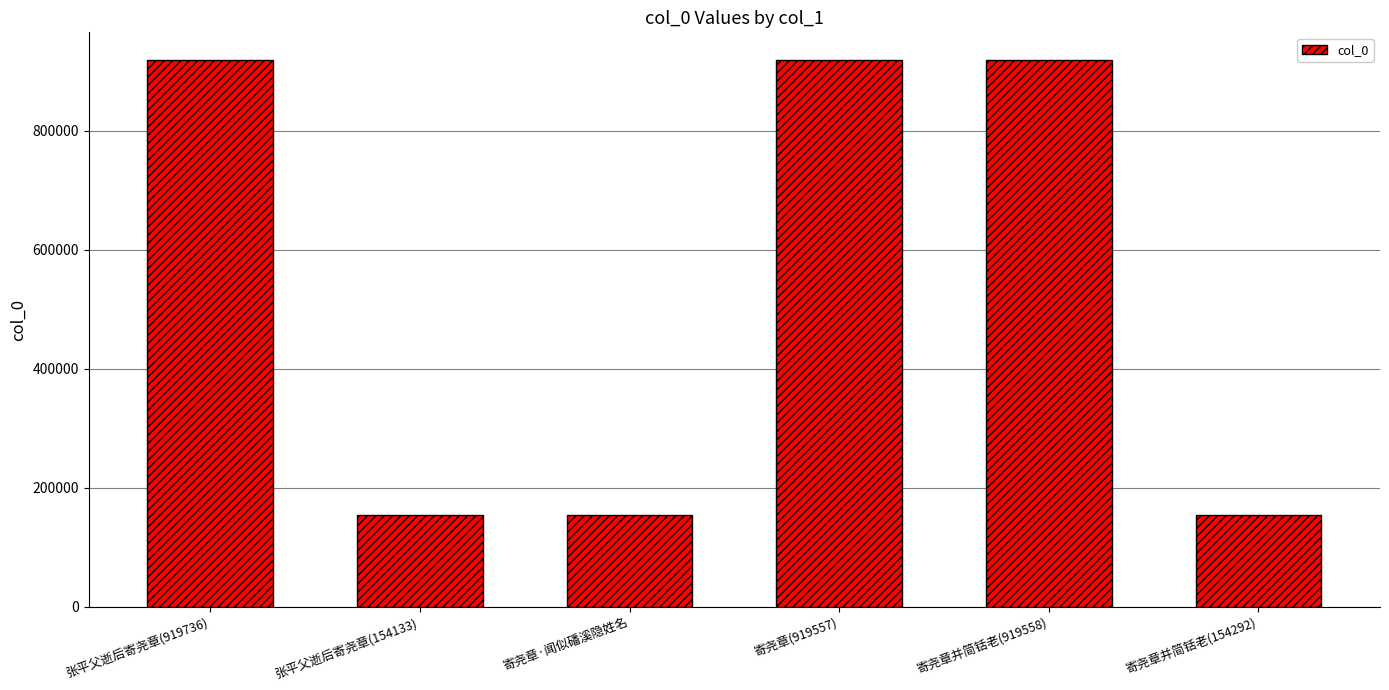

How many bars are there in total?

6